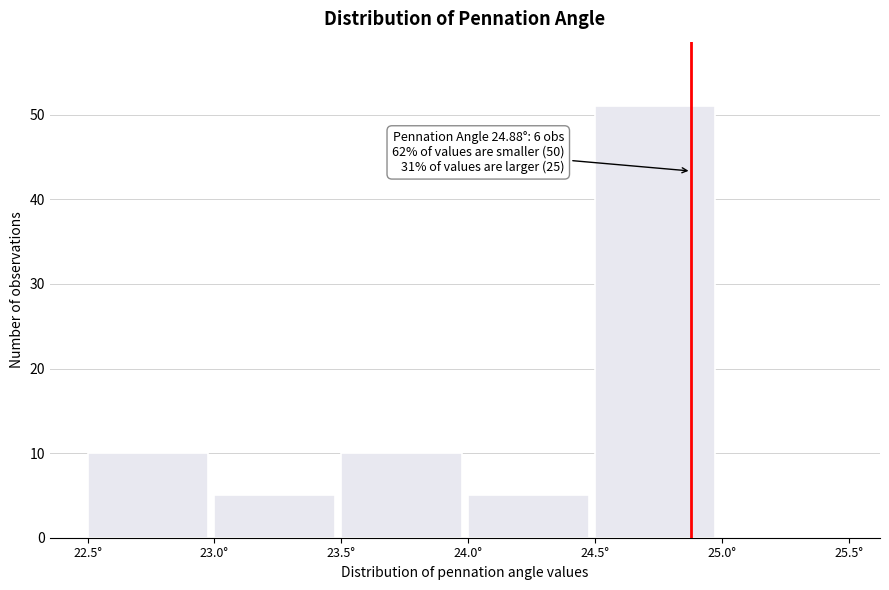

Which range on the x-axis has the tallest bar?

24.5 to 25.0